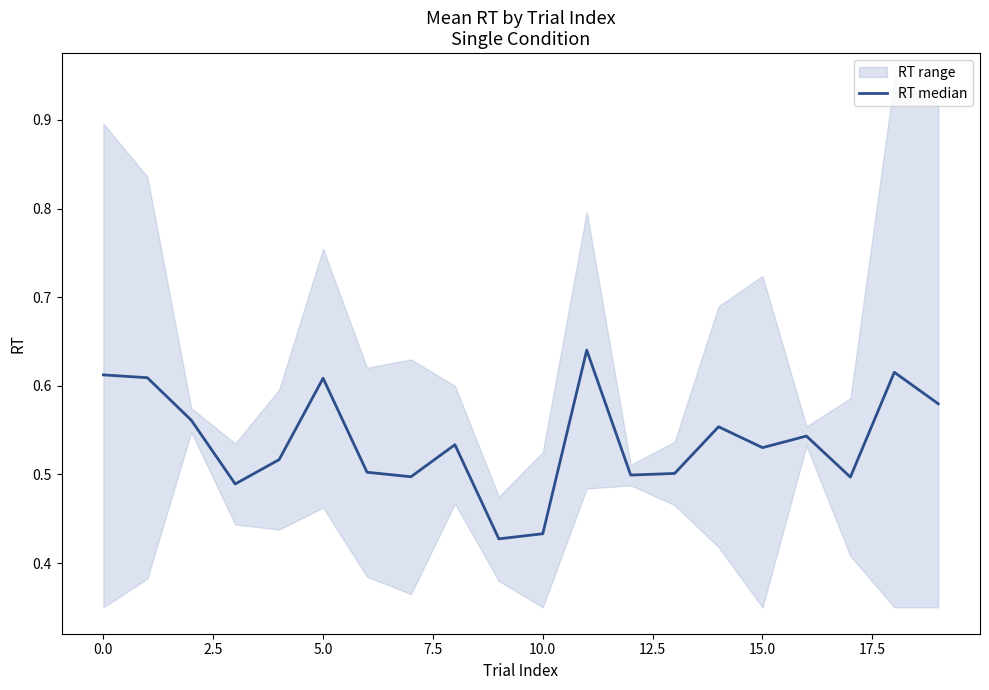

How many values are between 0 and 1?

20